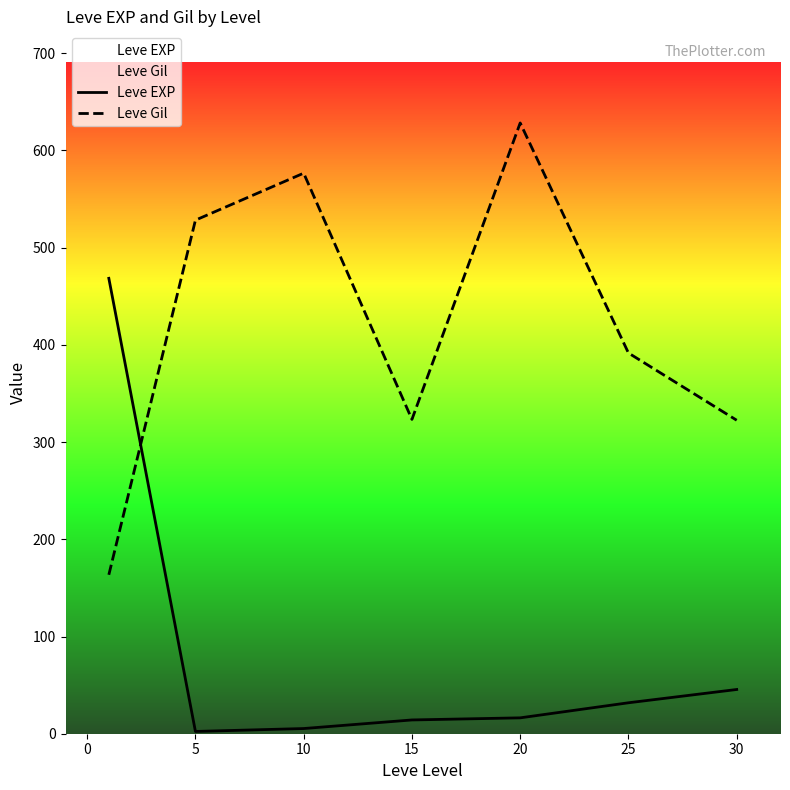

Reading right to left, list all the values displayed in this chart.

Leve EXP: 45.5	31.8	16.3	14.2	5.3	2.3	468.5
Leve Gil: 322.5	391.7	628.3	323.3	576.7	528.3	163.5